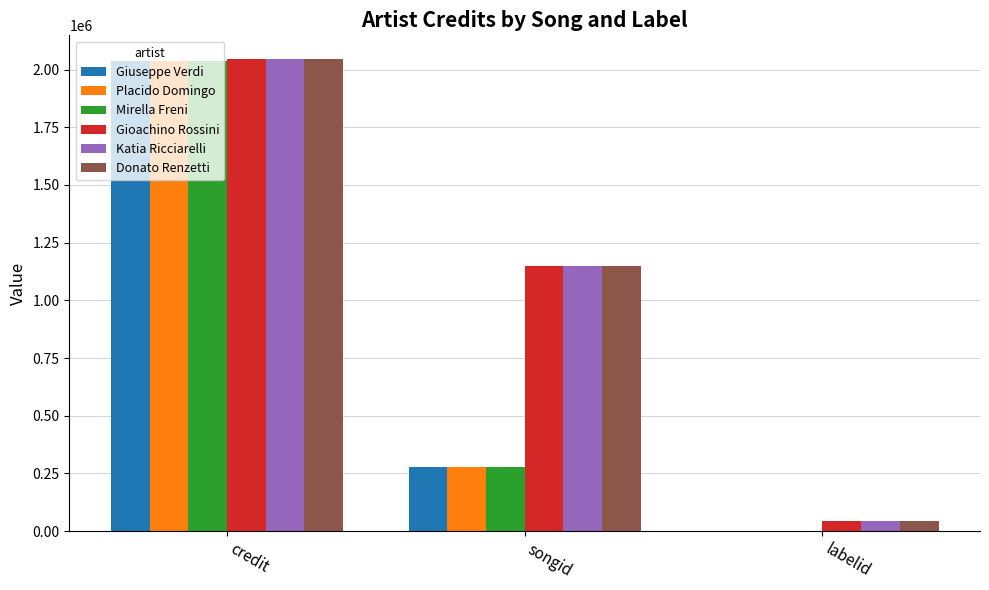

What is the sum of the Donato Renzetti values at labelid and credit?

2089017